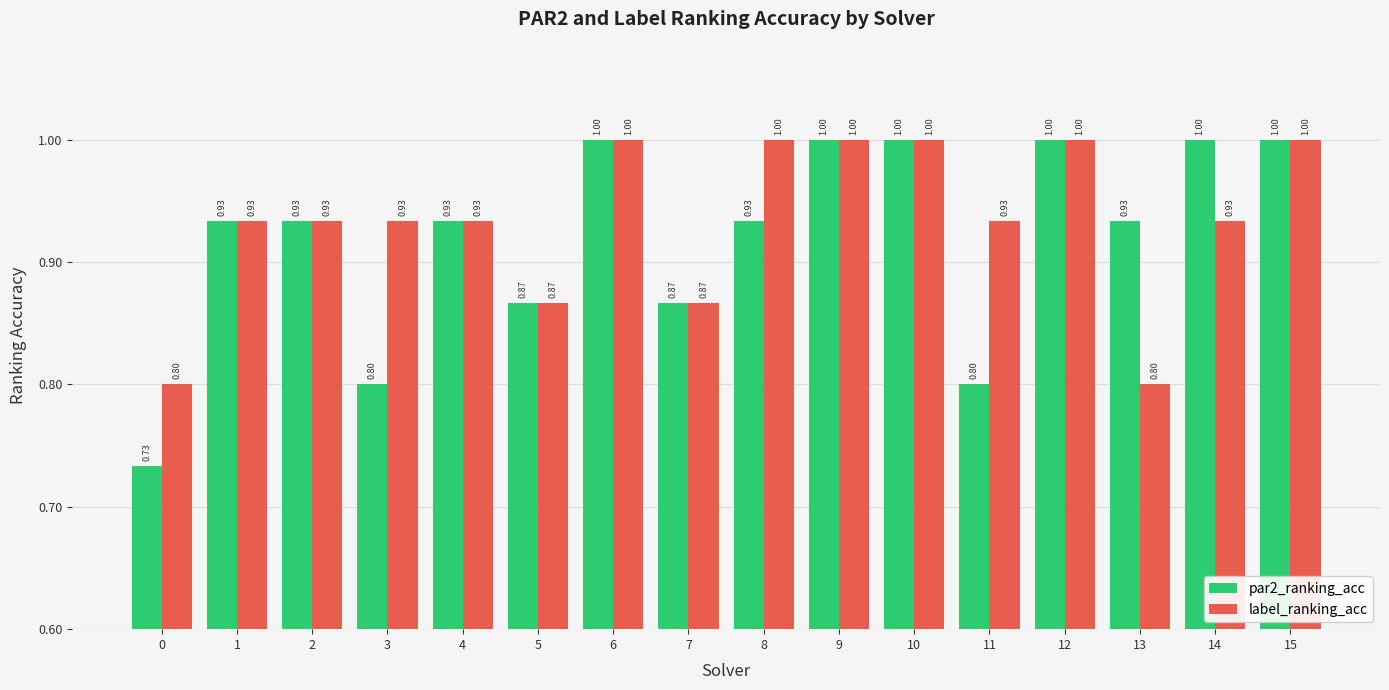

List the series in order of their overall mean, lowest first.

par2_ranking_acc, label_ranking_acc